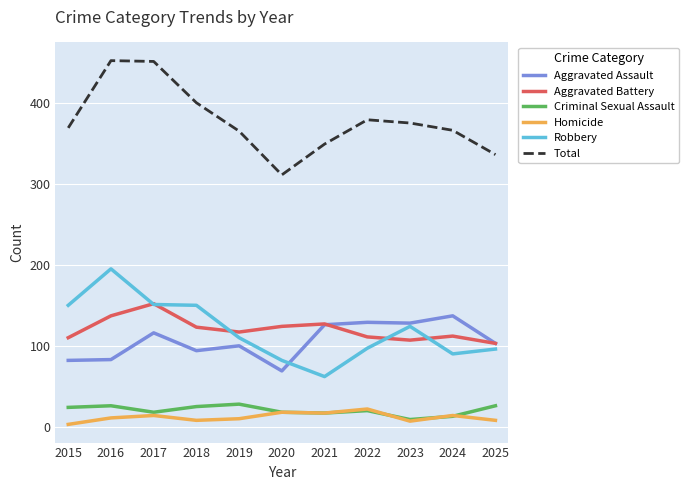

What is the sum of the Homicide values at 2020 and 2024?

32